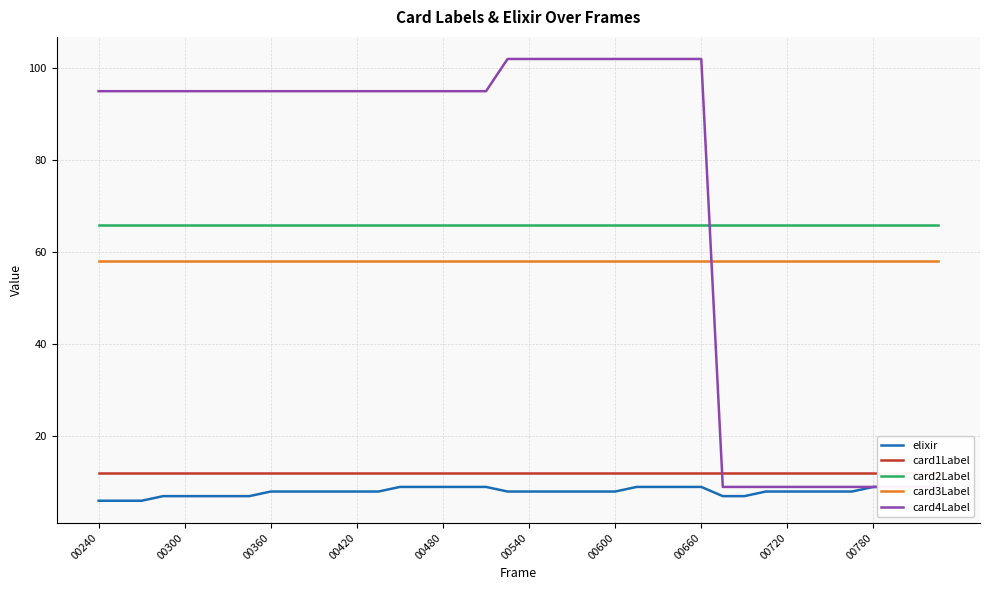

True or false: card2Label has a value of 66 at 00360.

True